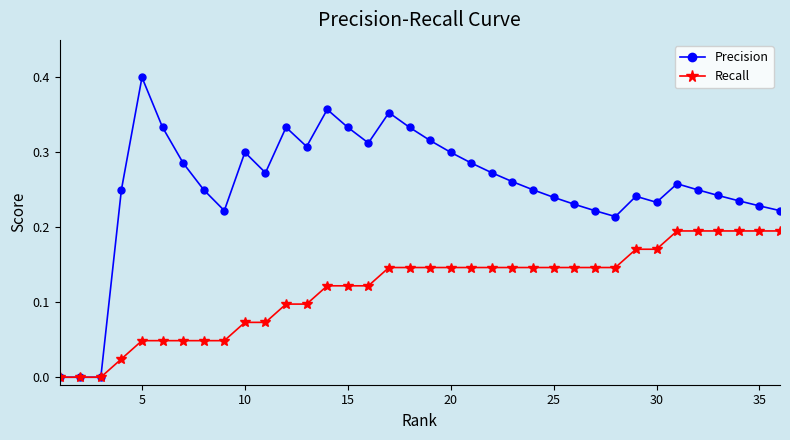

True or false: Precision has more than 2 interior local peaks.

True